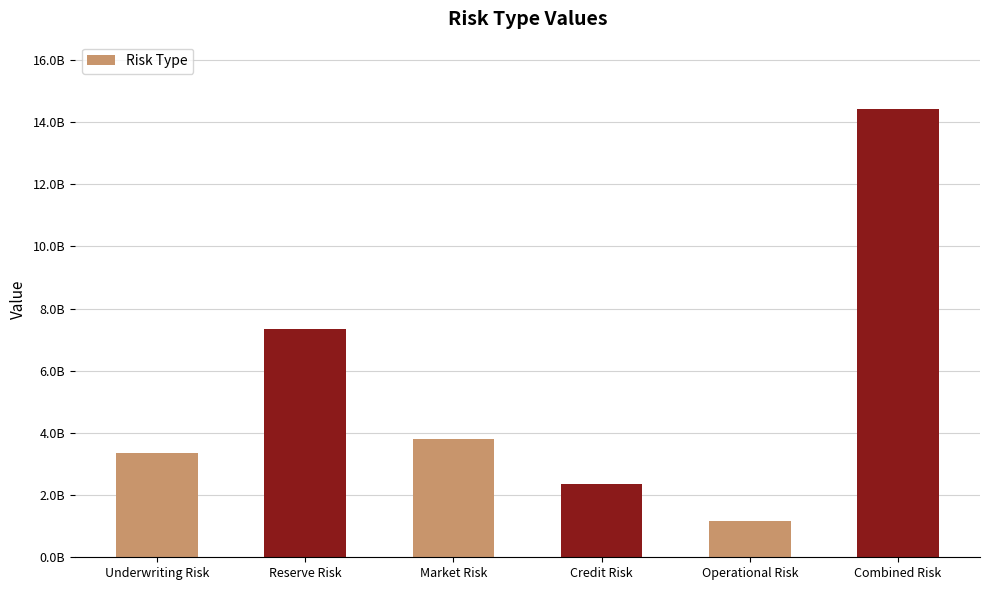

What is the difference between the maximum and minimum values?

13255000191.5